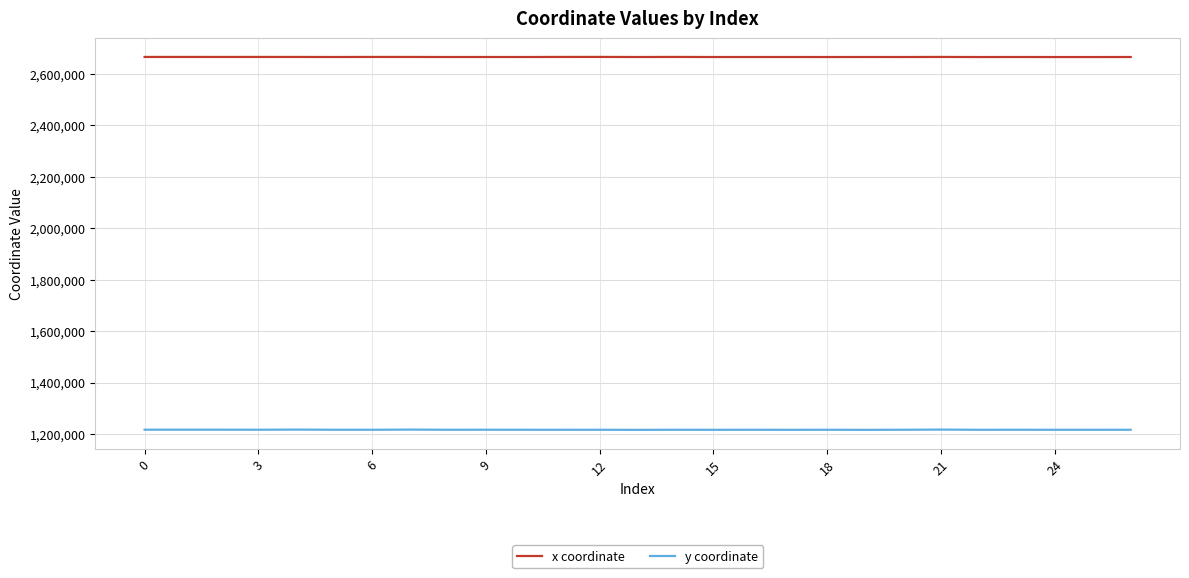

True or false: x coordinate and y coordinate cross at least once.

False